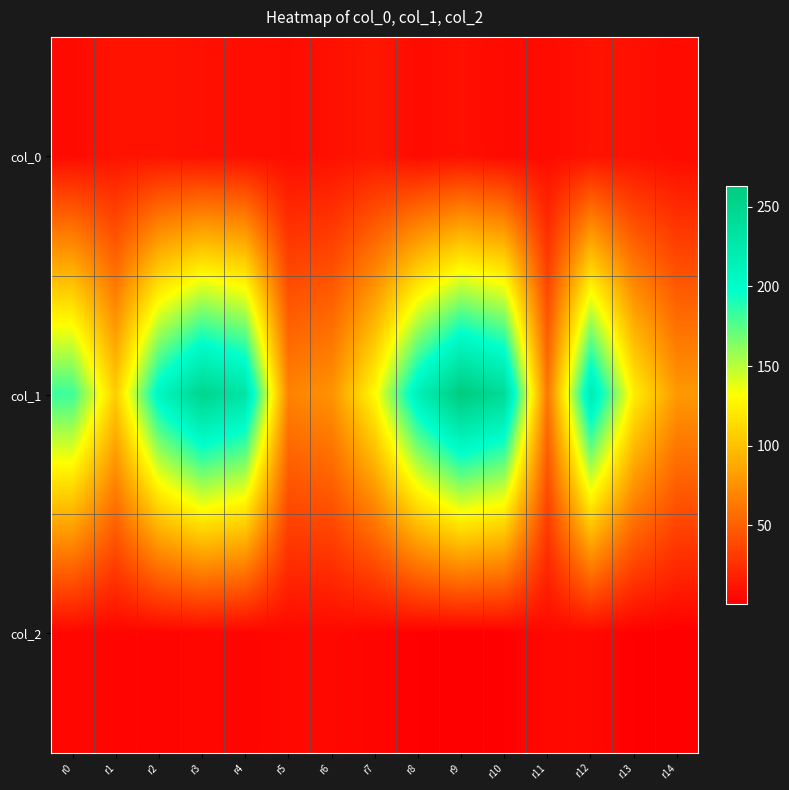

At which category is the sum across all series the highest?

r9